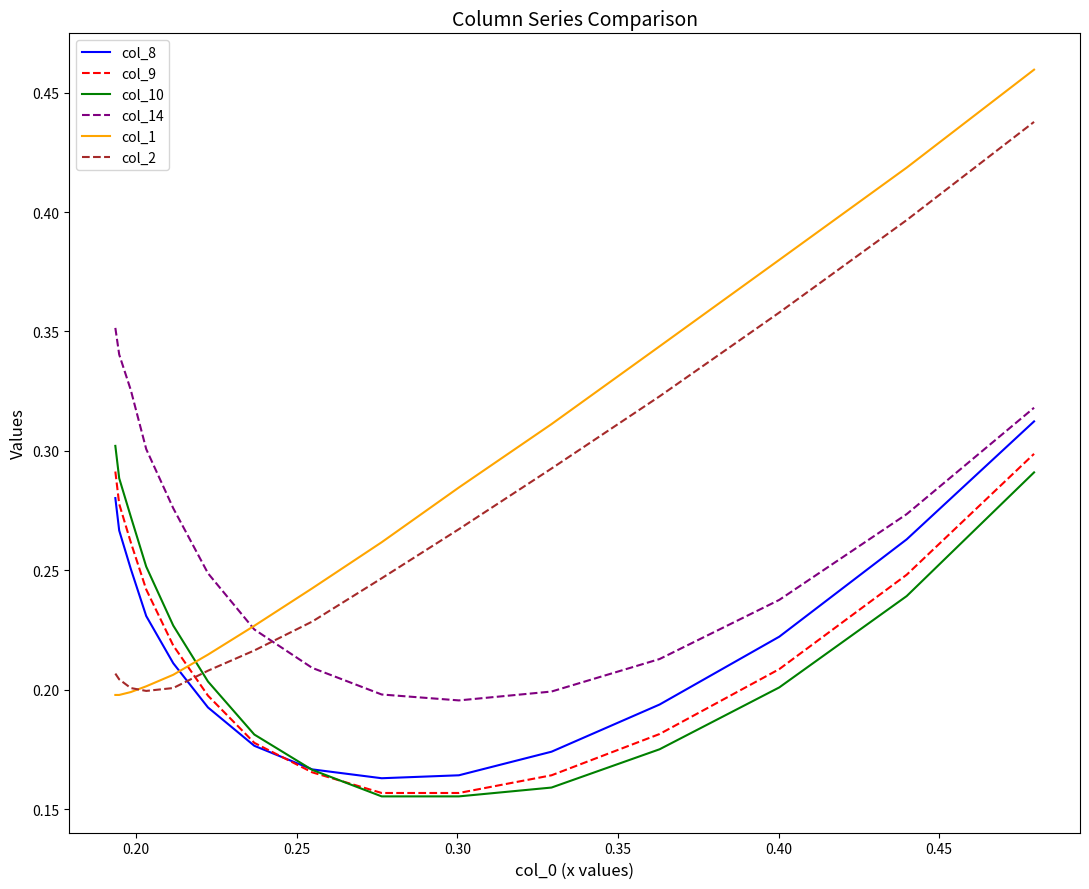

Which series has the widest spread of values?

col_1